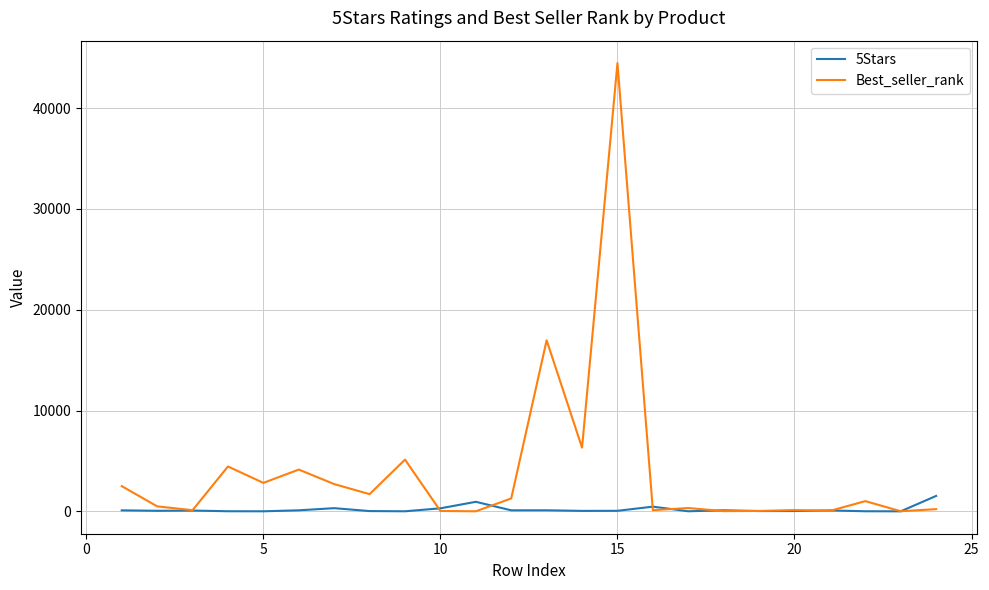

Is this an area chart (filled region under the line)?

No